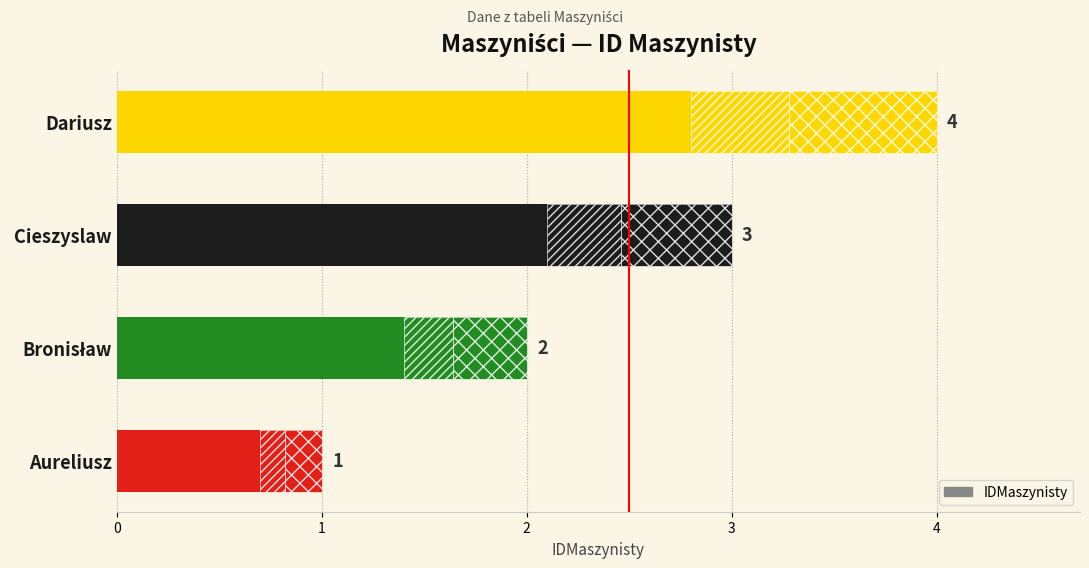

What is the value of the 1st bar from the left?

1